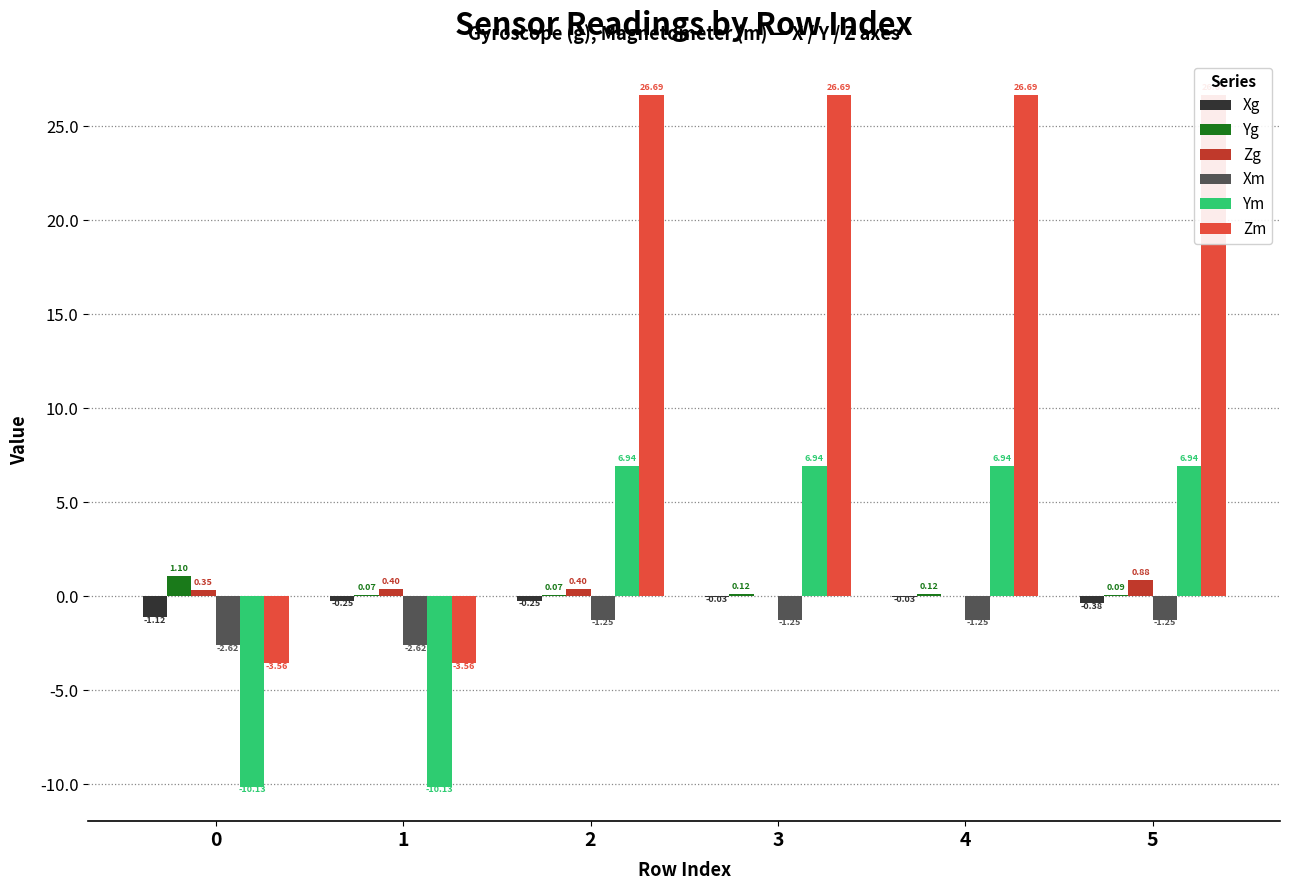

Between 2 and 3, which is larger?

3